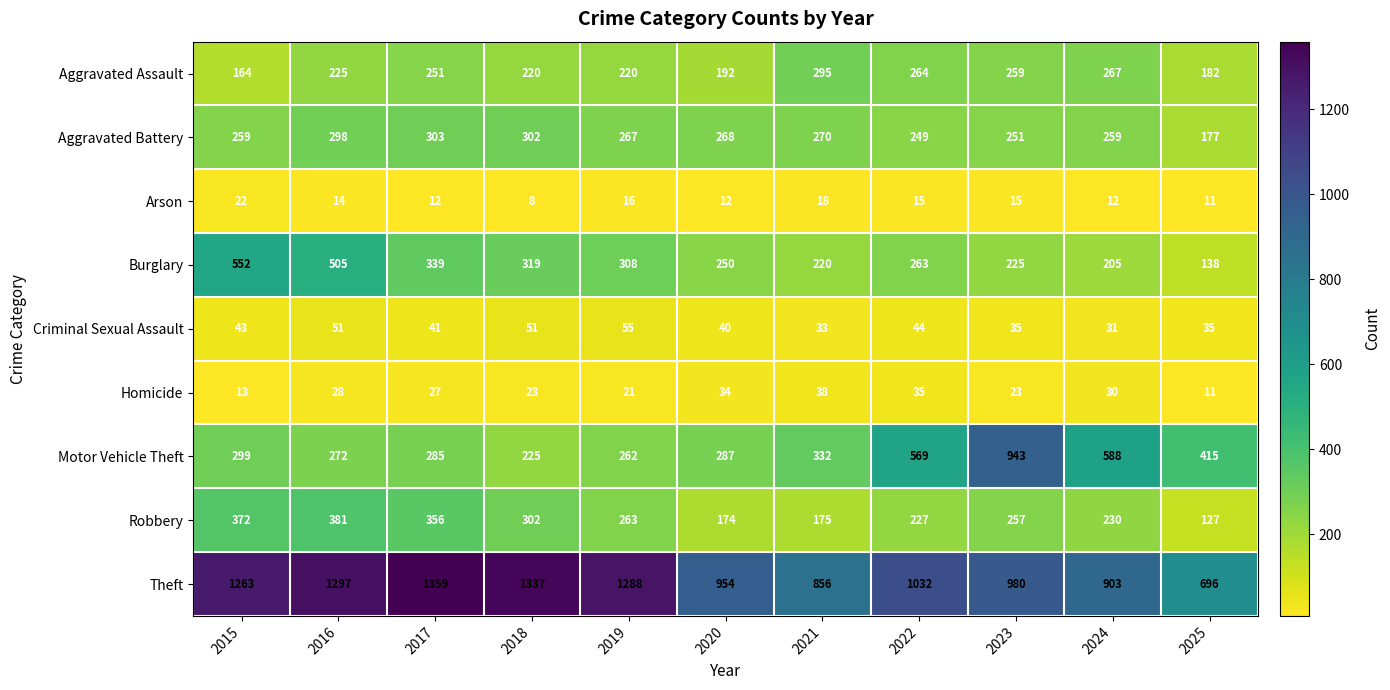

What is the total value across all series at 2018?

2787